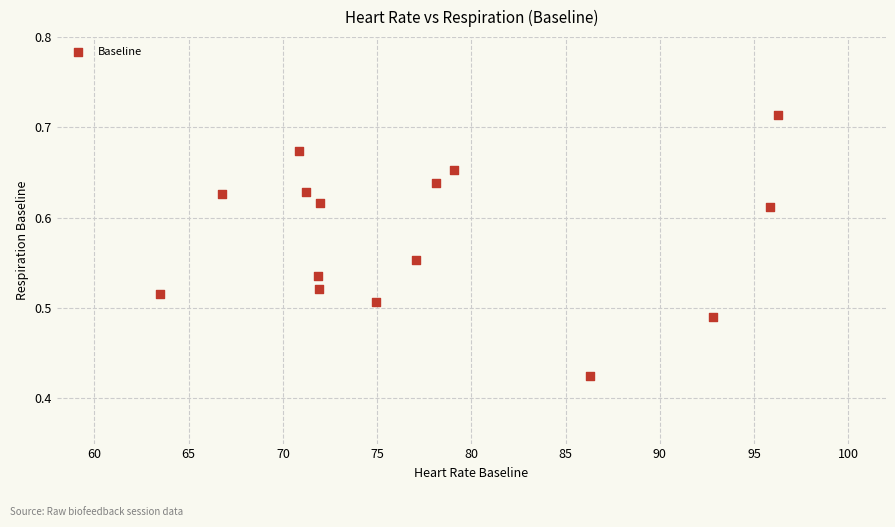

What is the range of X values (max minus min)?

32.8